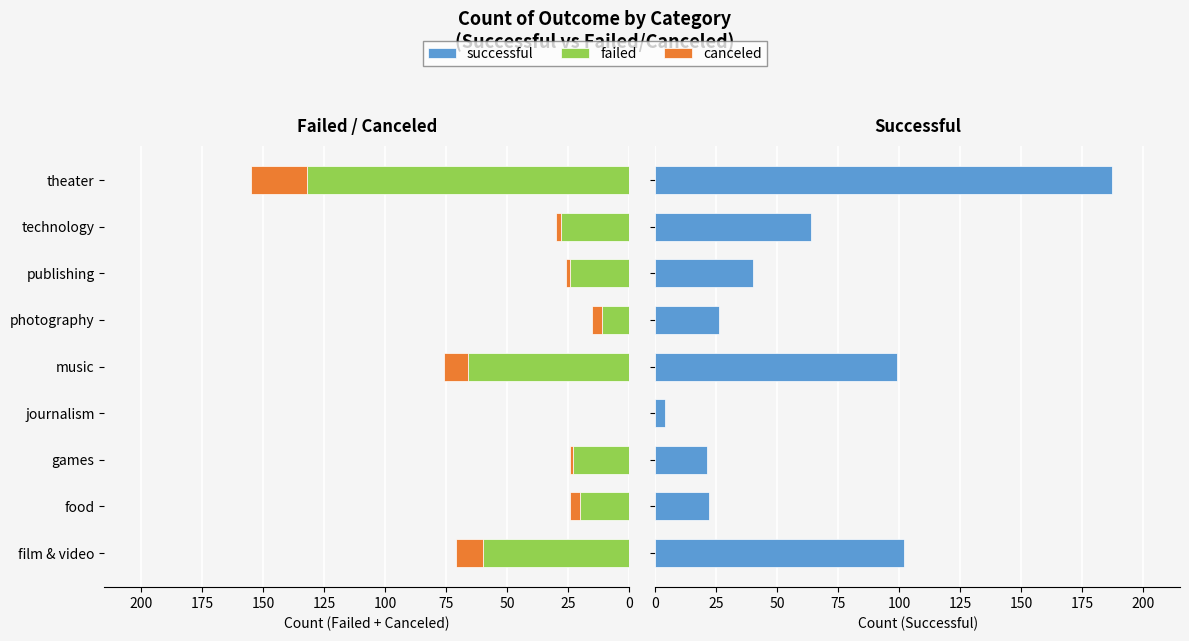

How many values in the successful series are below 40?

4